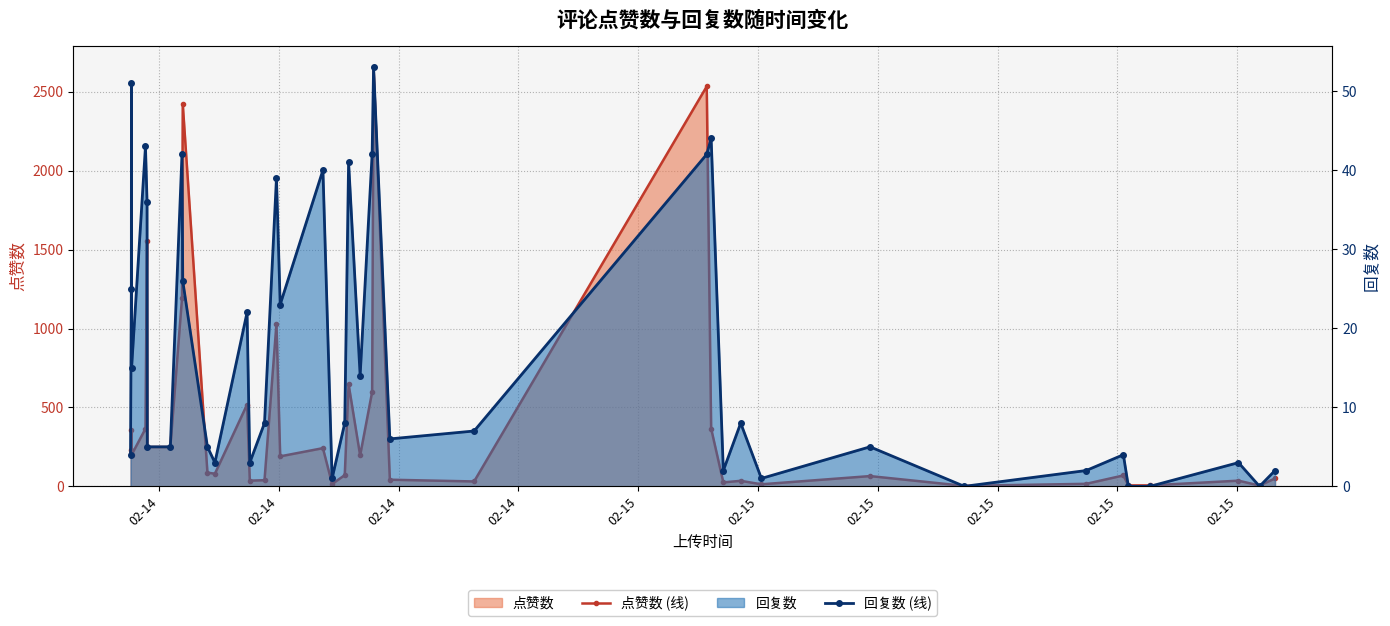

True or false: 点赞数 (线) and 回复数 (线) intersect in this chart.

False